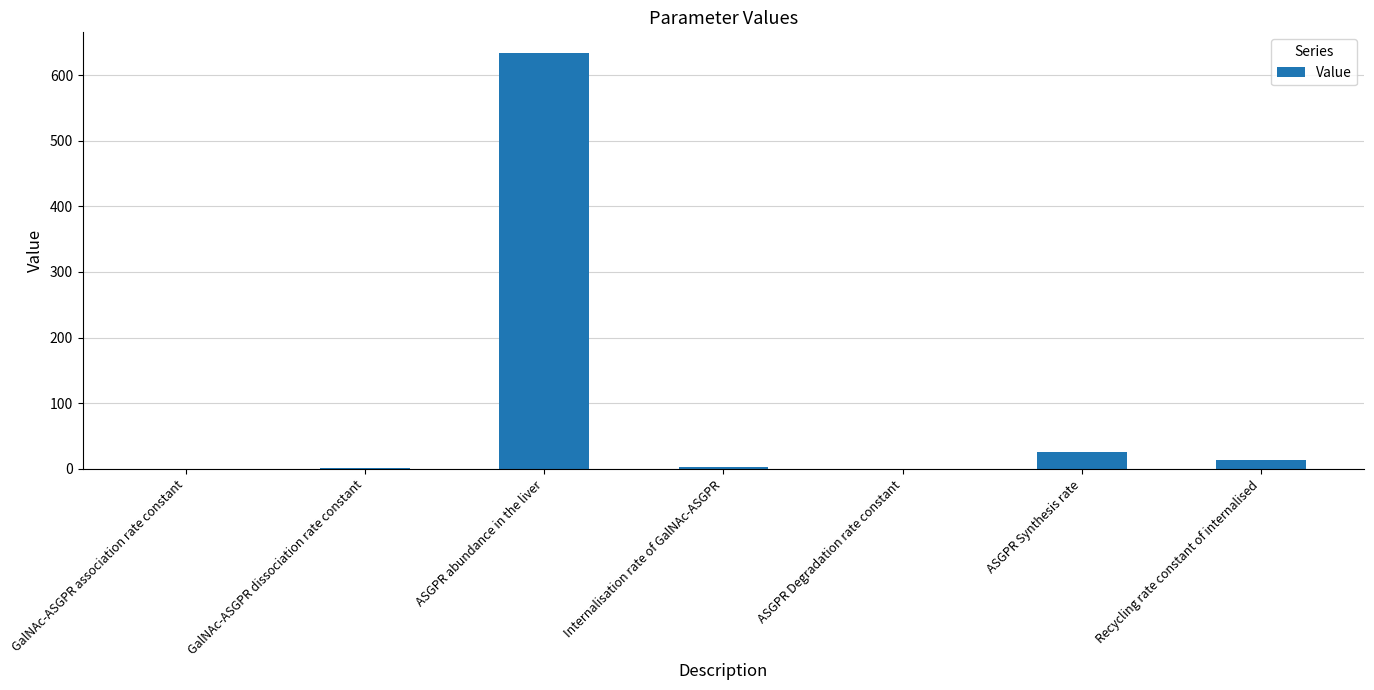

At which label is the value closest to 316?

ASGPR Synthesis rate